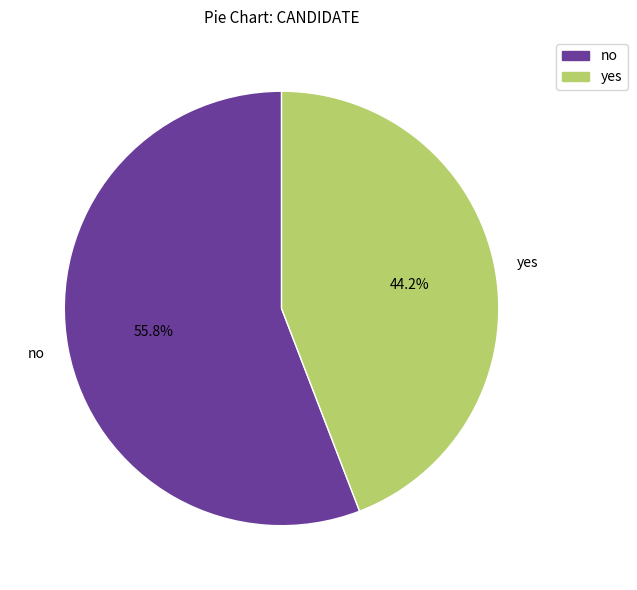

To the nearest percent, what percentage of the pie is yes?

44%